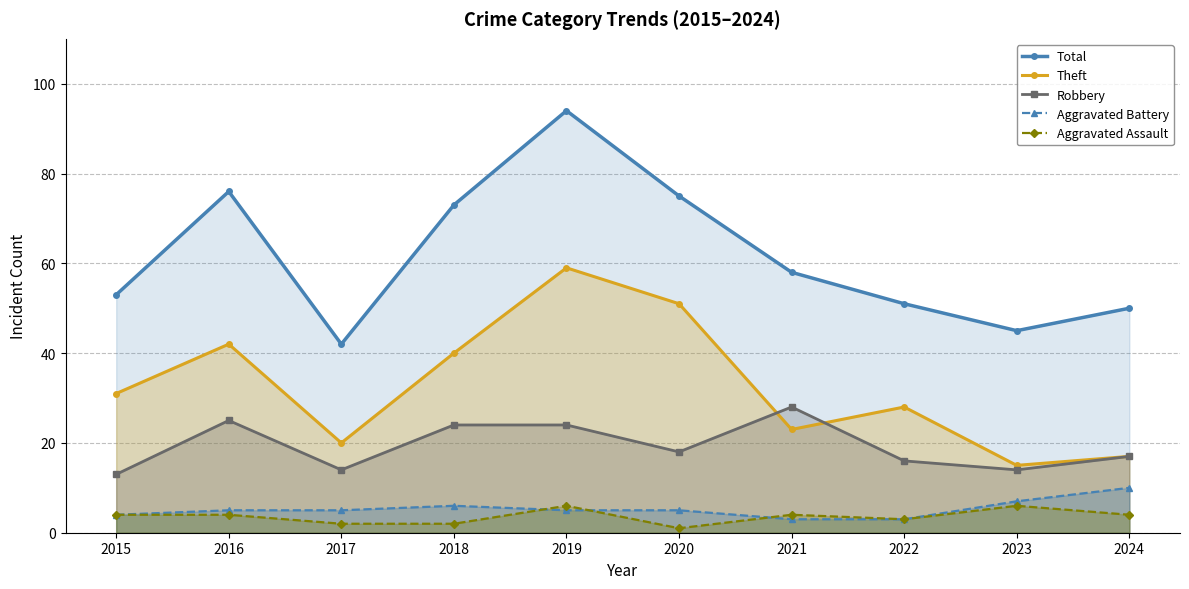

What is the difference between the maximum and minimum values in the Aggravated Battery series?

7